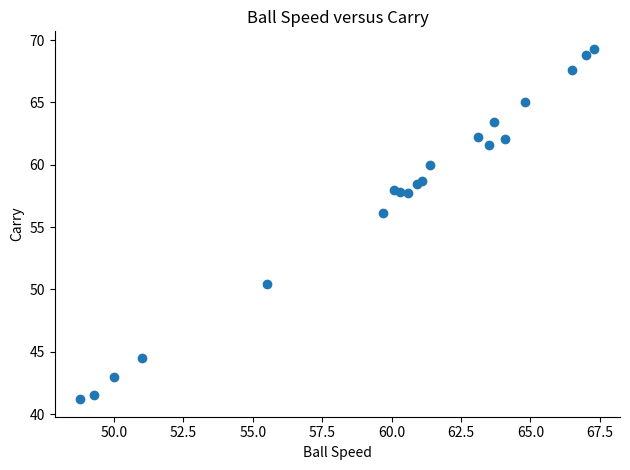

What Y value in the scatter plot is closest to 55?

56.1